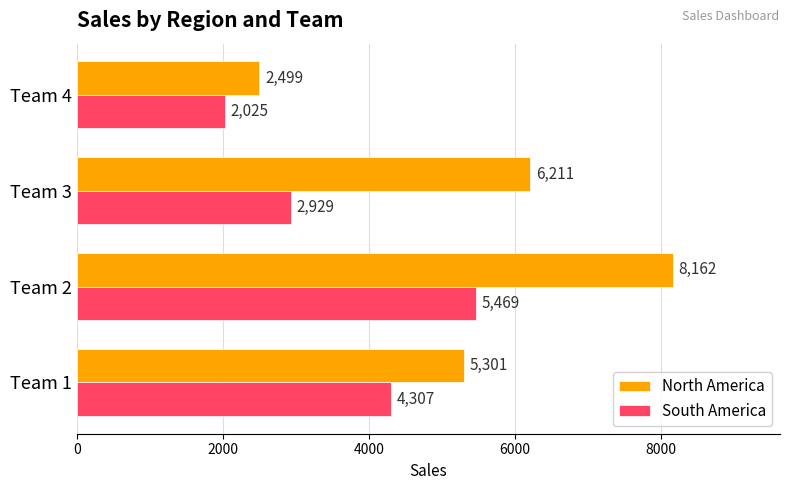

What are all the series names shown in the legend?

North America, South America